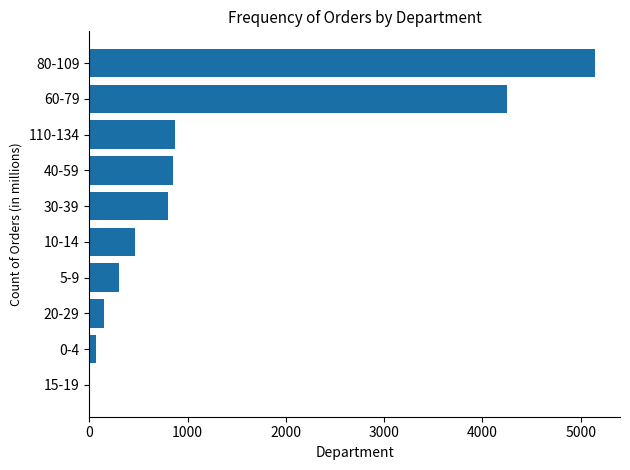

Does the chart contain stacked bars?

No